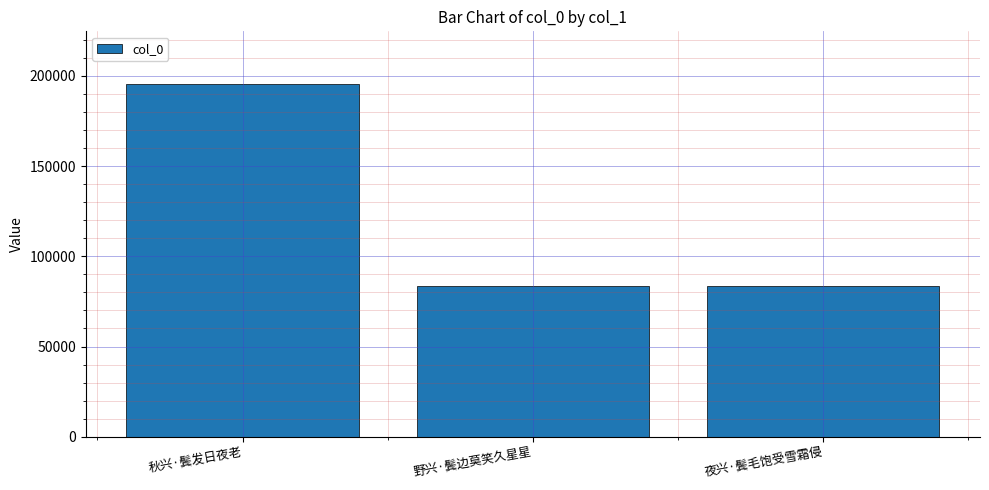

What is the ratio of the value at 秋兴·鬓发日夜老 to the value at 野兴·鬓边莫笑久星星?

2.3